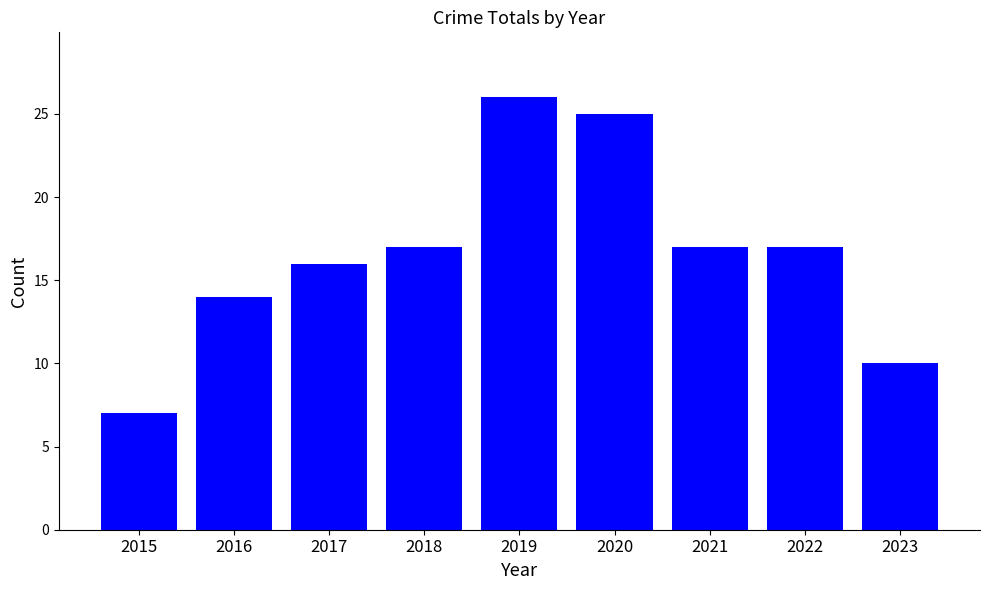

Read the value at 2019.

26